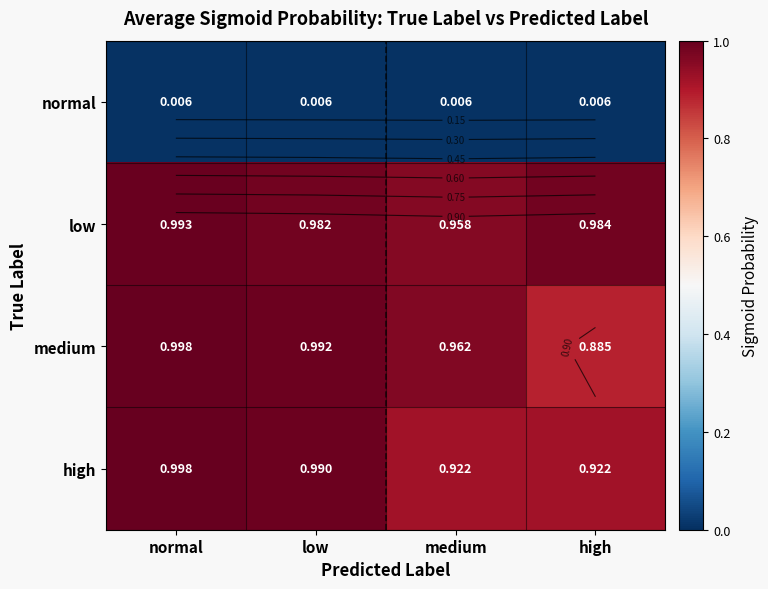

What is the difference between the high values at normal and medium?

0.1